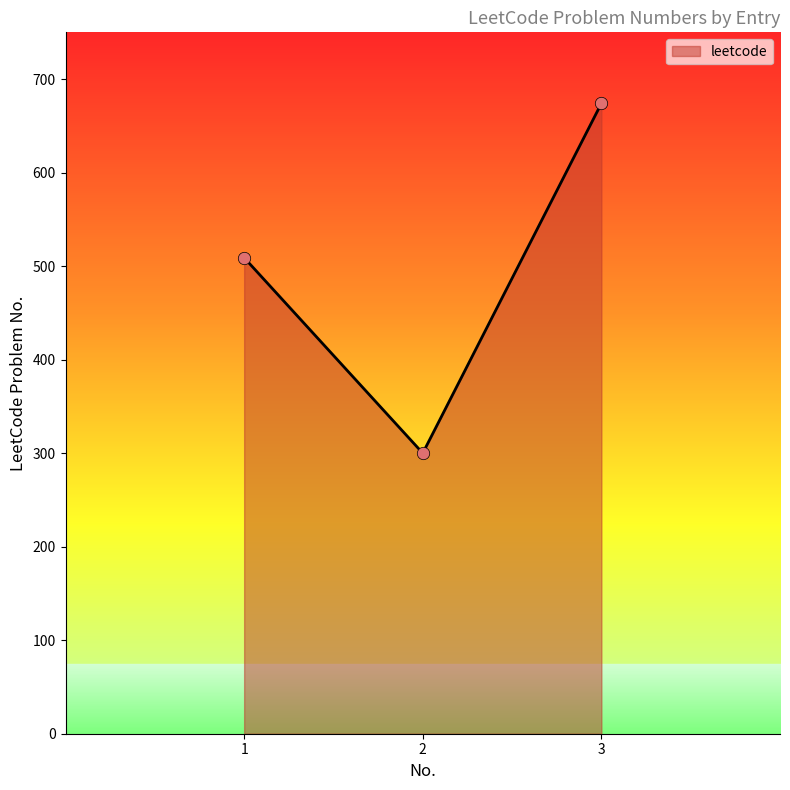

Approximately how many times larger is the value at 1 compared to 3?

0.8